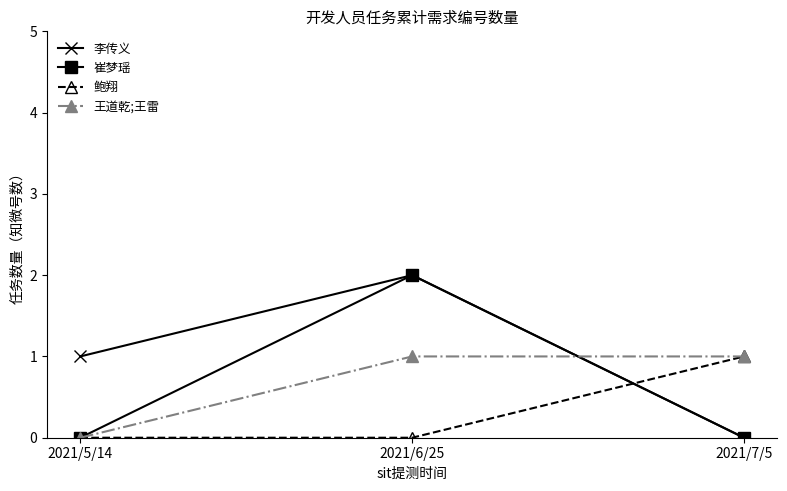

Which category has the highest value in the 李传义 series?

2021/6/25